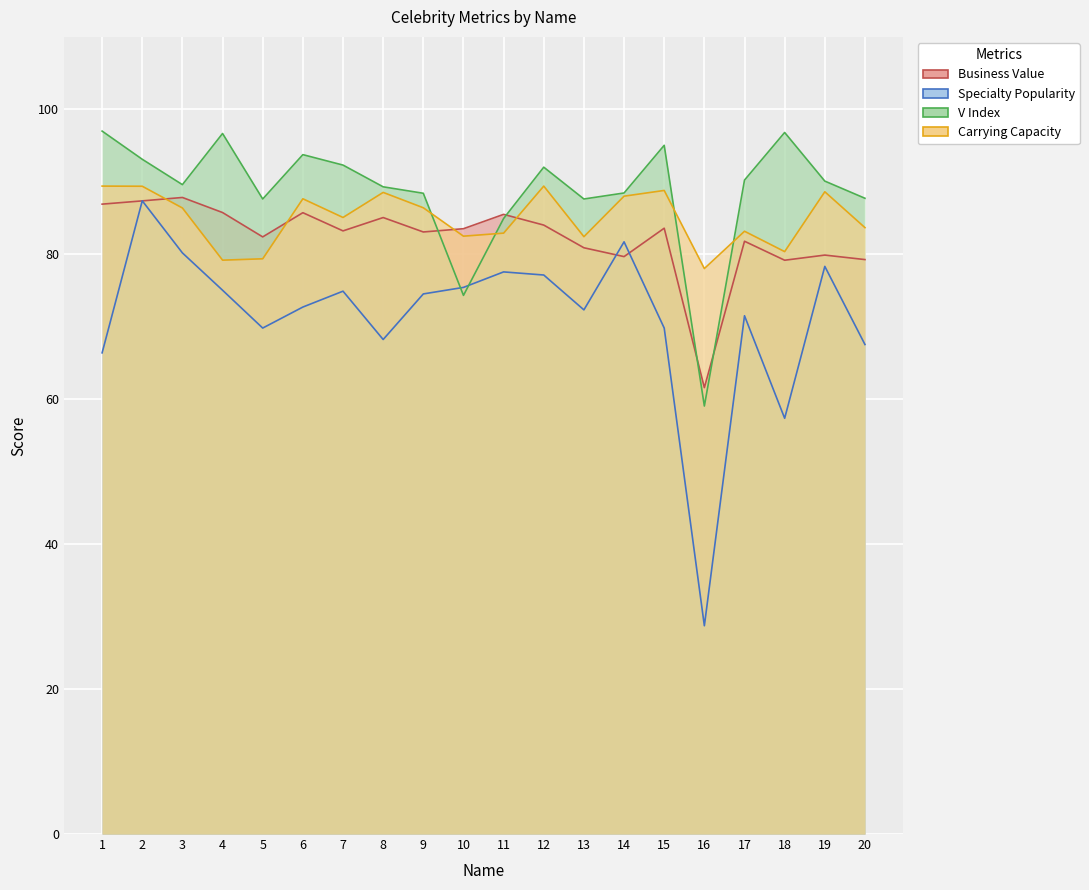

Where is Specialty Popularity nearest to the value 58?

18